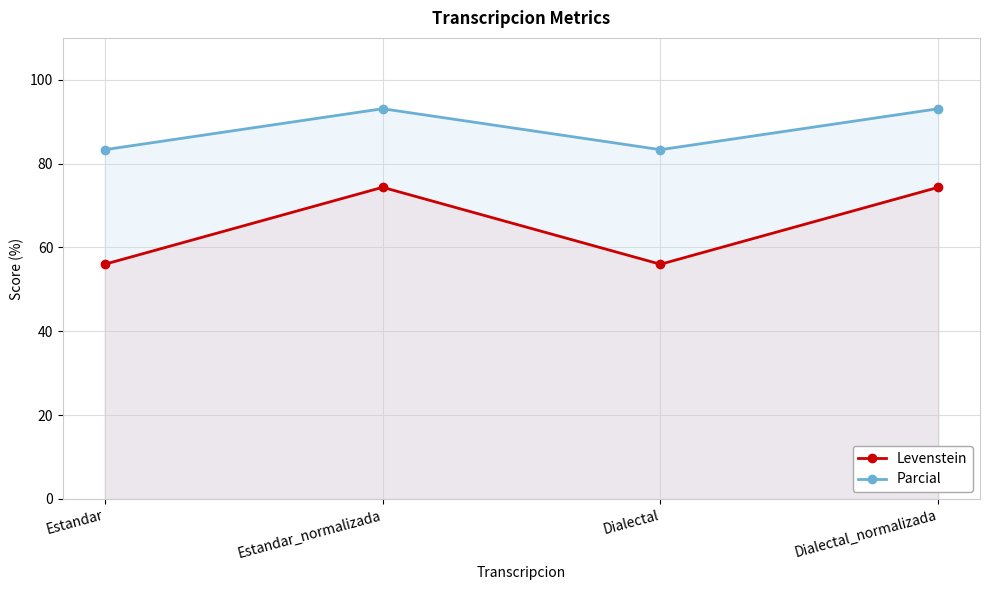

Reading left to right, transcribe all the data shown in this chart.

Levenstein: Estandar=56.0	Estandar_normalizada=74.4	Dialectal=56.0	Dialectal_normalizada=74.4
Parcial: Estandar=83.3	Estandar_normalizada=93.1	Dialectal=83.3	Dialectal_normalizada=93.1